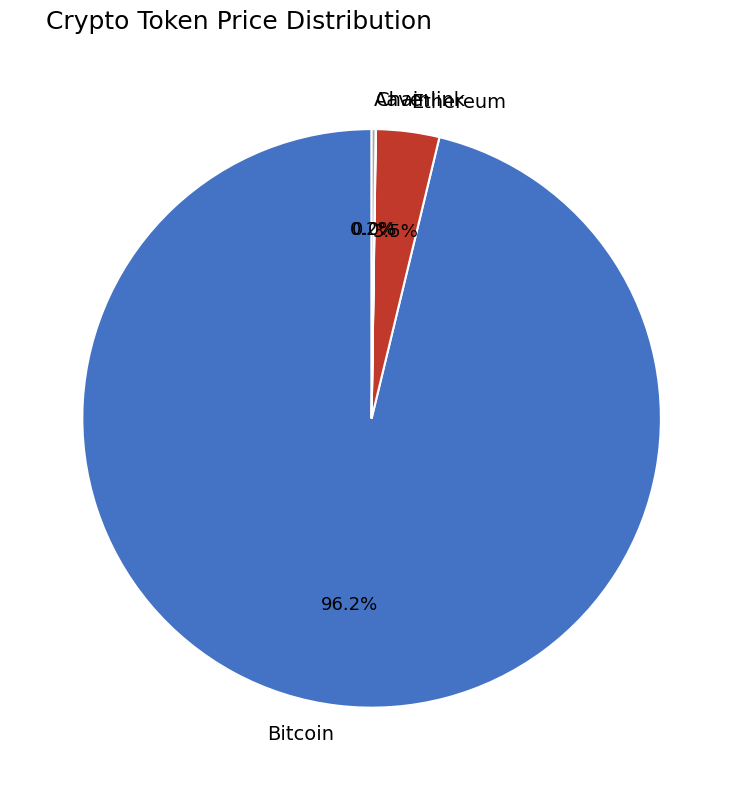

What percentage do Bitcoin and Ethereum together represent?

99.8%